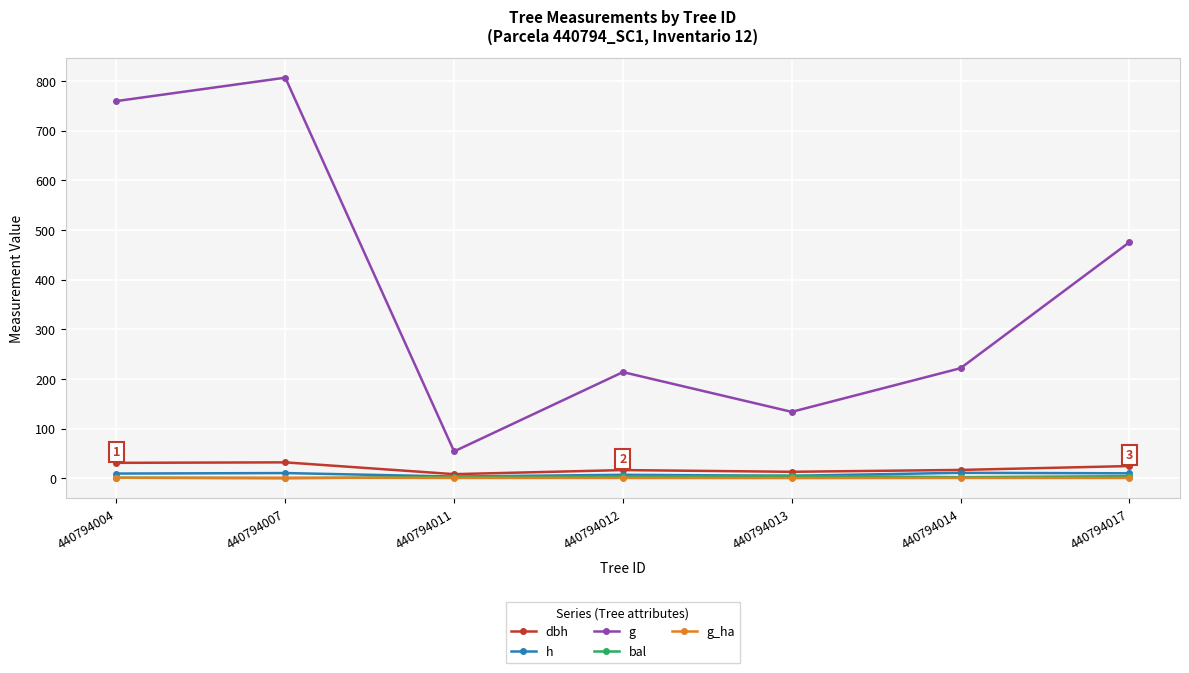

What is the total value across all series at 440794014?

252.4